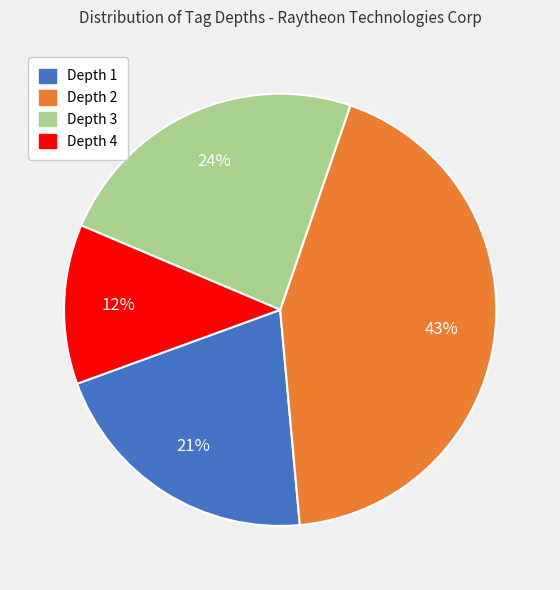

Which category has the biggest portion of the pie?

Depth 2